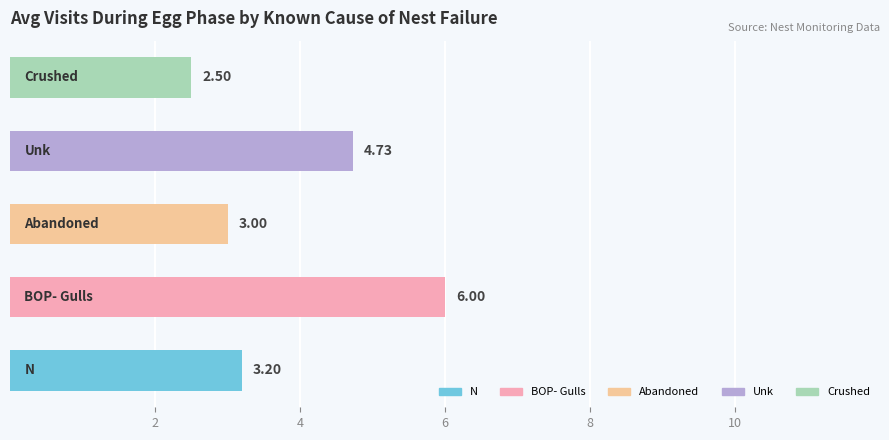

What is the sum of all values?

19.4